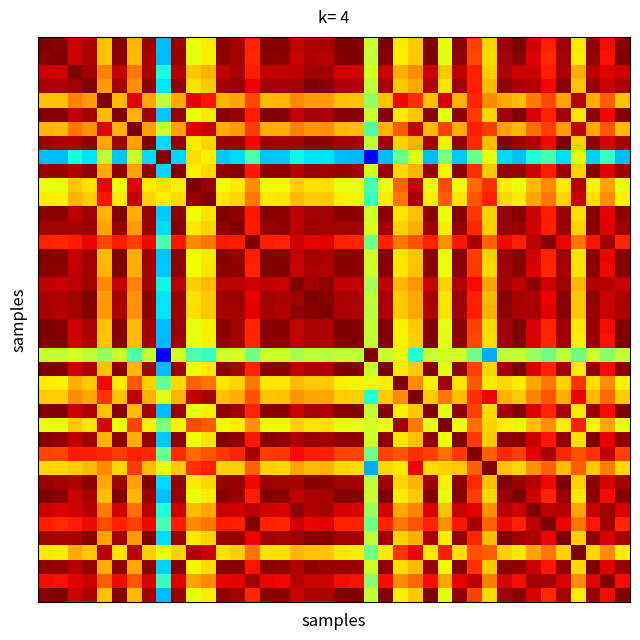

Which category has the lowest value across all series?

22